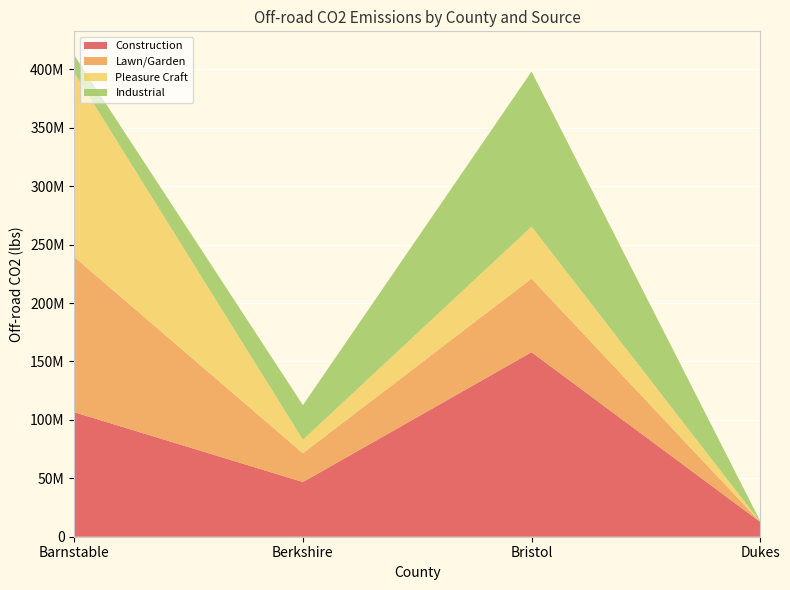

Reading right to left, transcribe all the data shown in this chart.

Construction: 12781075	157912016	46806004	106544888
Lawn/Garden: 0	62989612	24634780	132864992
Pleasure Craft: 0	44473324	11558734	157733264
Industrial: 806828	132721880	29590802	14779574